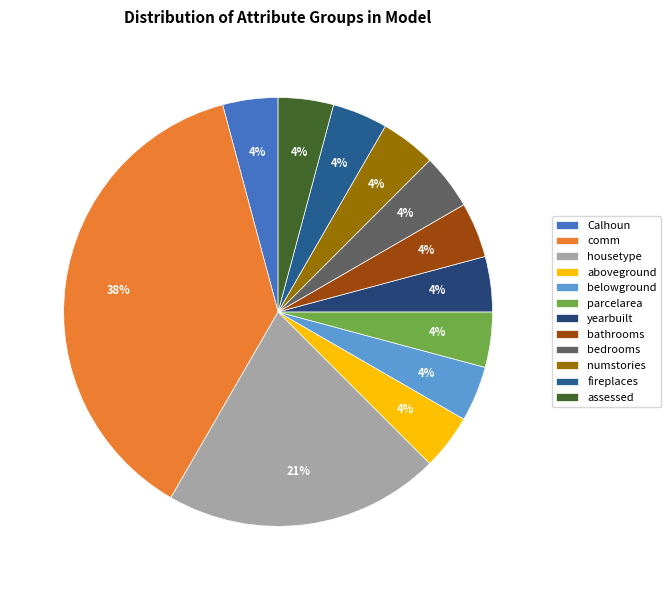

True or false: belowground accounts for 4% of the total.

True